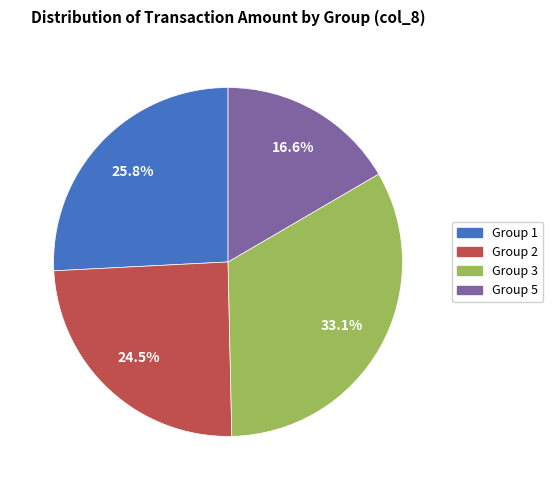

Which slice is the largest?

Group 3